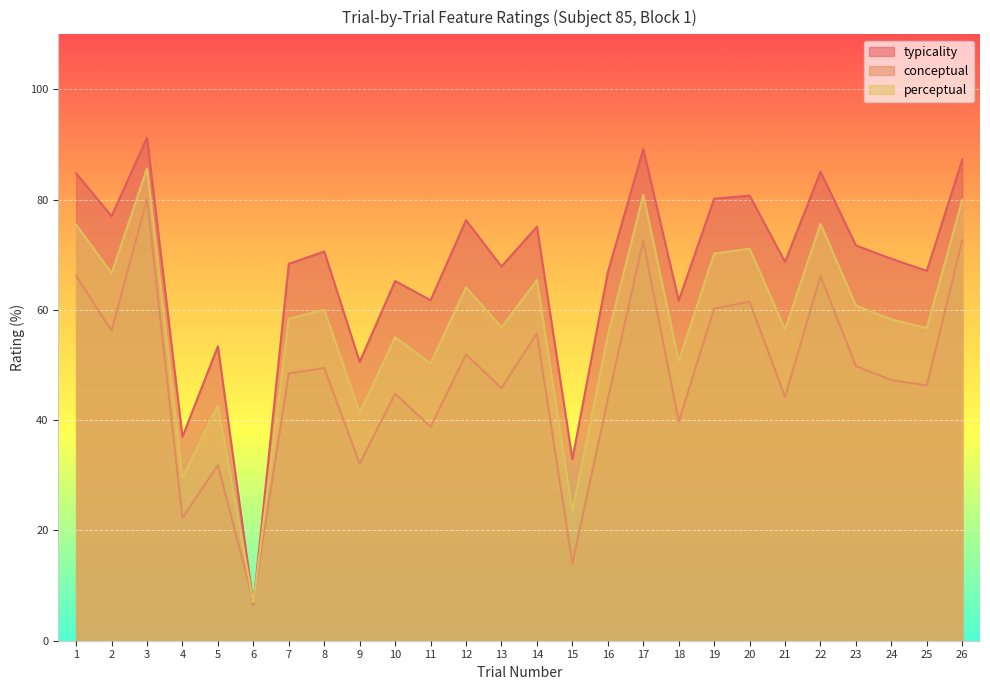

What is the spread (max minus min) of values at 24?

22.0